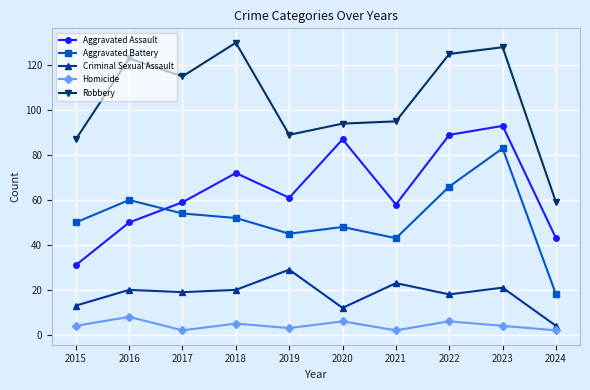

The Aggravated Assault series shows 44 at 2018. True or false?

False